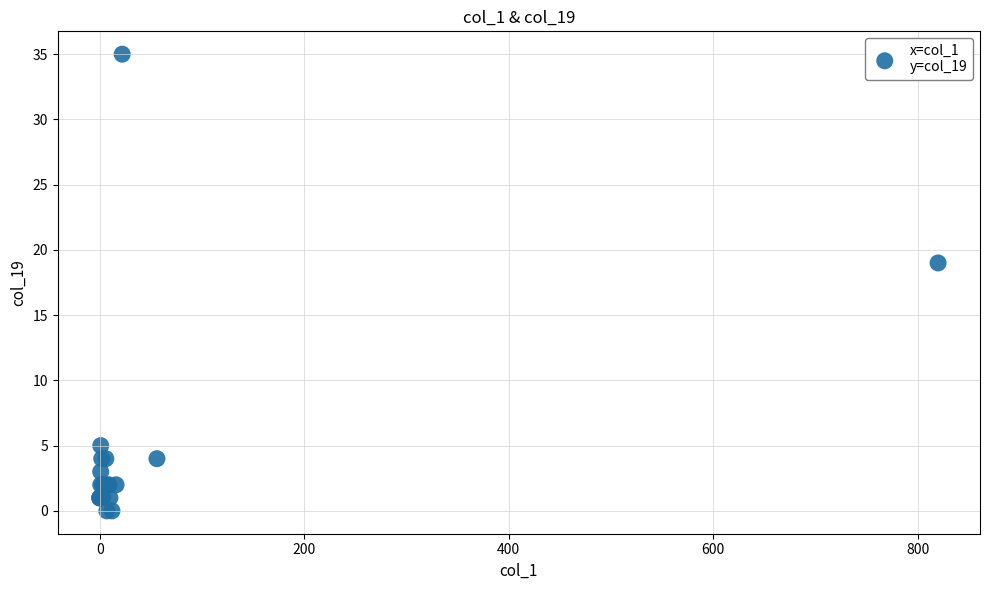

What Y value in the scatter plot is closest to 17?

19